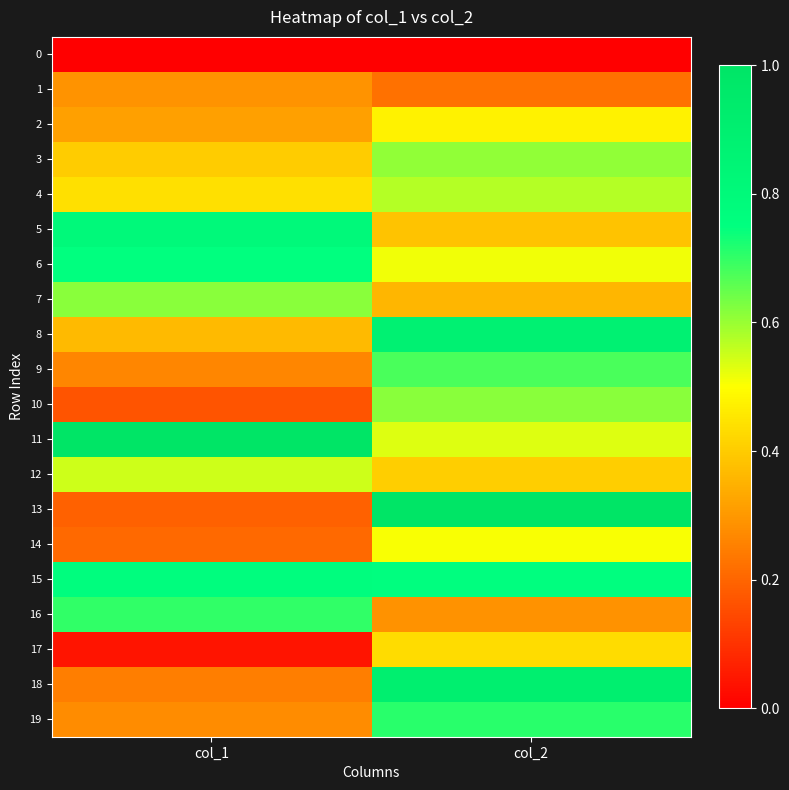

What is the difference between the highest and lowest values at col_2?

1.0